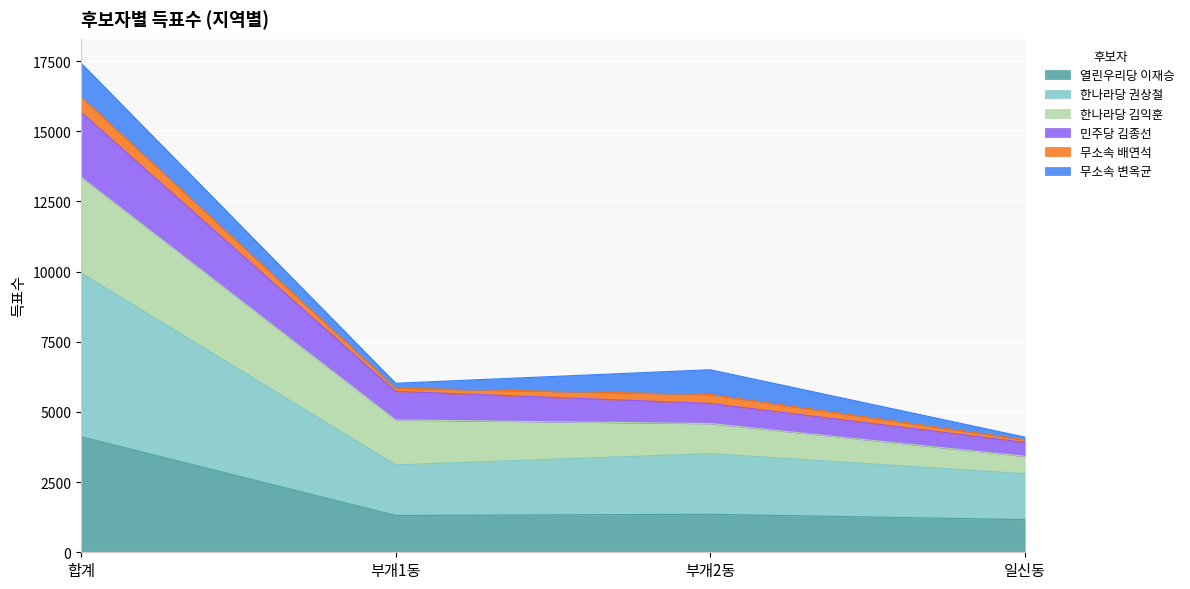

True or false: 한나라당 권상철 has a value of 5633 at 부개2동.

False